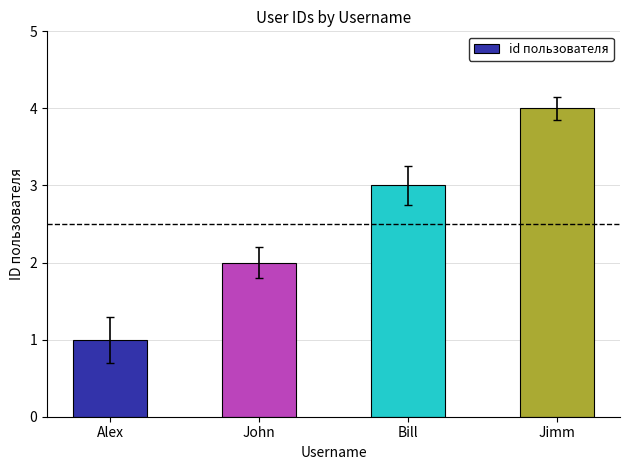

The value at Bill is 3. True or false?

True